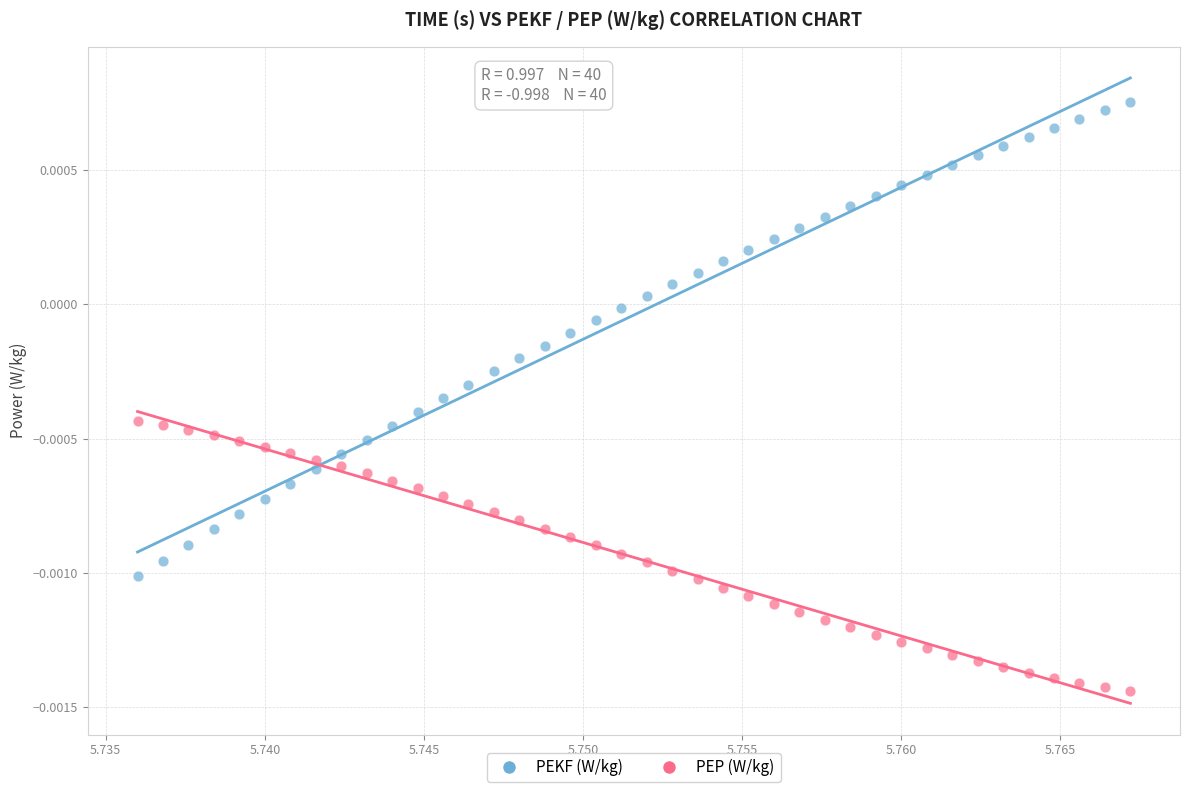

Which series reaches the maximum Y coordinate?

PEKF (W/kg)